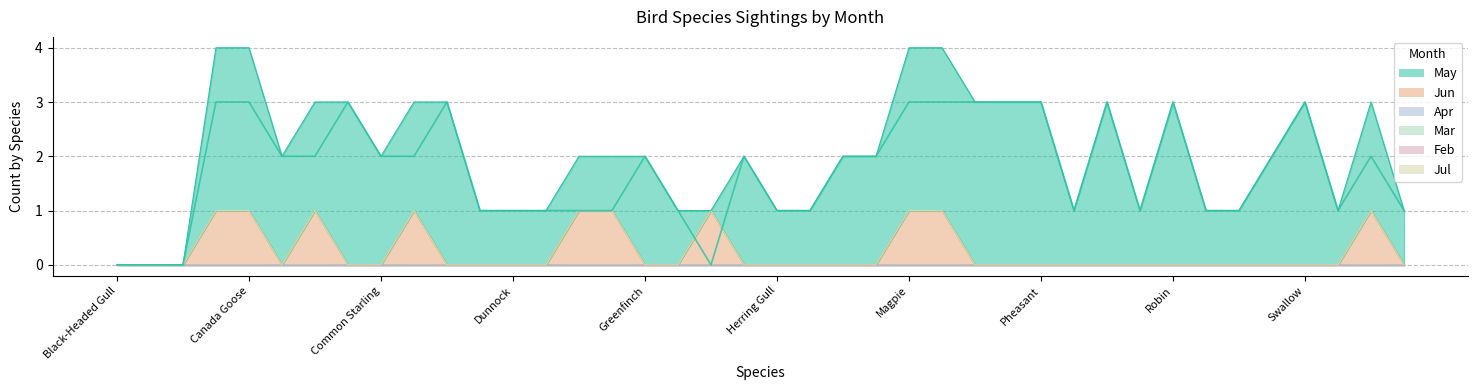

Reading left to right, list all the values displayed in this chart.

May: 0	0	0	3	3	2	2	3	2	2	3	1	1	1	1	1	2	1	0	2	1	1	2	2	3	3	3	3	3	1	3	1	3	1	1	2	3	1	2	1
Jun: 0	0	0	1	1	0	1	0	0	1	0	0	0	0	1	1	0	0	1	0	0	0	0	0	1	1	0	0	0	0	0	0	0	0	0	0	0	0	1	0
Apr: 0	0	0	0	0	0	0	0	0	0	0	0	0	0	0	0	0	0	0	0	0	0	0	0	0	0	0	0	0	0	0	0	0	0	0	0	0	0	0	0
Mar: 0	0	0	0	0	0	0	0	0	0	0	0	0	0	0	0	0	0	0	0	0	0	0	0	0	0	0	0	0	0	0	0	0	0	0	0	0	0	0	0
Feb: 0	0	0	0	0	0	0	0	0	0	0	0	0	0	0	0	0	0	0	0	0	0	0	0	0	0	0	0	0	0	0	0	0	0	0	0	0	0	0	0
Jul: 0	0	0	0	0	0	0	0	0	0	0	0	0	0	0	0	0	0	0	0	0	0	0	0	0	0	0	0	0	0	0	0	0	0	0	0	0	0	0	0